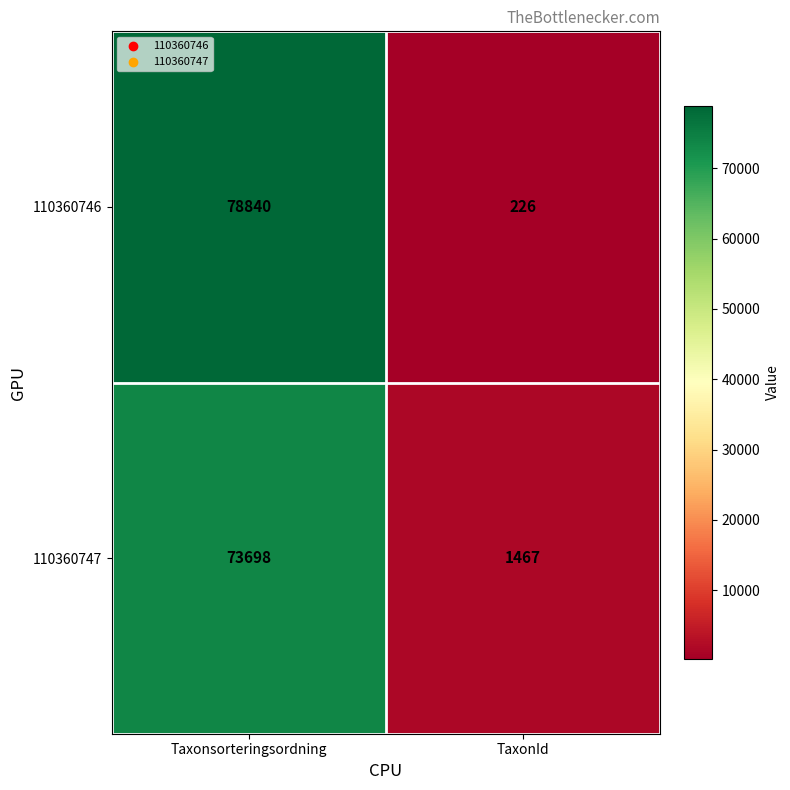

What is the spread (max minus min) of values at TaxonId?

1241